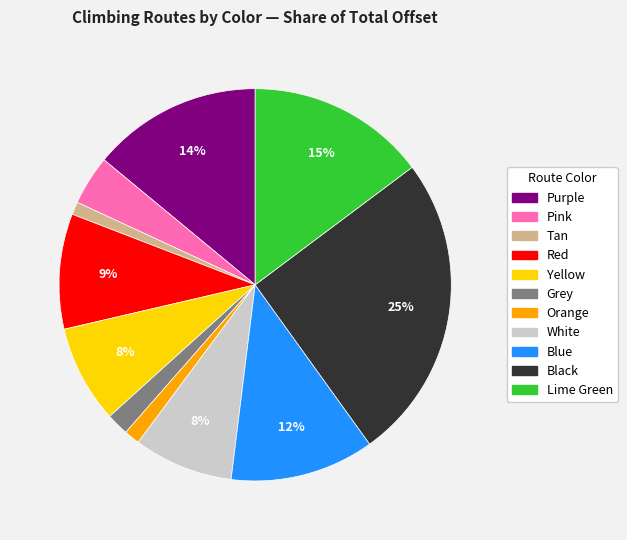

Does any single category account for the majority?

No